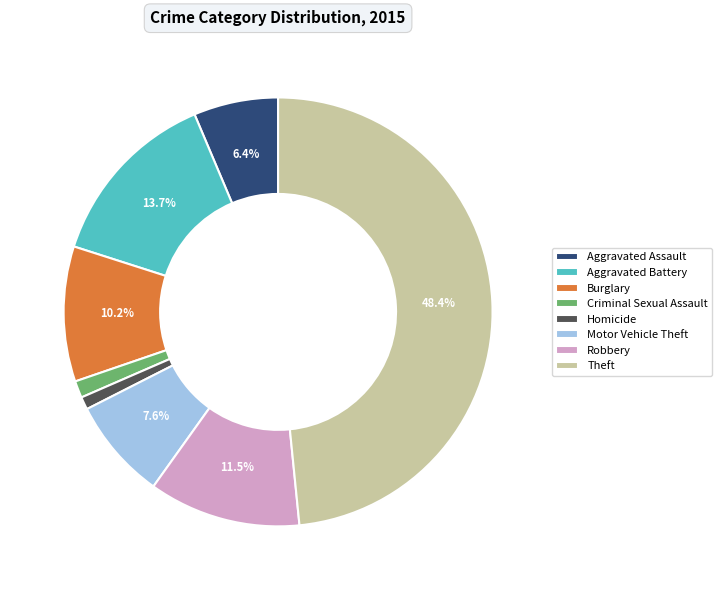

What percentage is NOT represented by Aggravated Battery?

86.3%